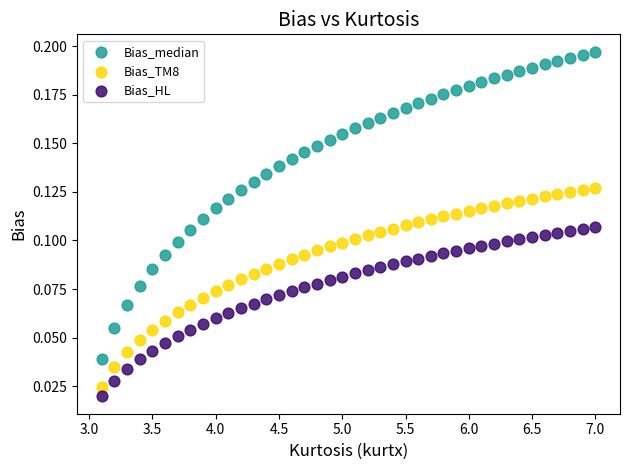

Which series reaches the minimum Y coordinate?

Bias_HL